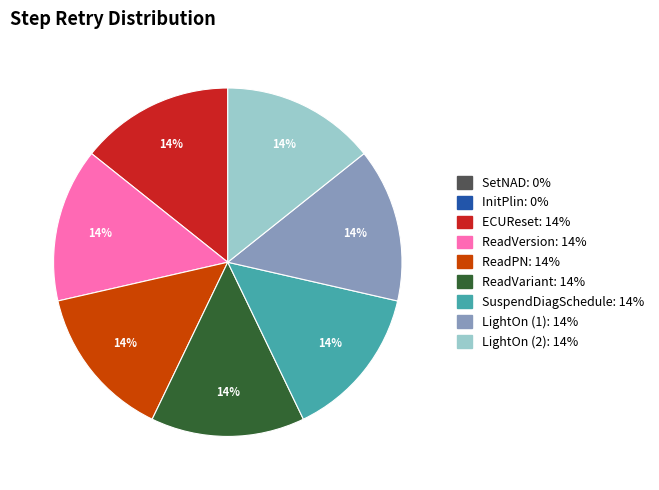

To the nearest percent, what is the difference between the largest and smallest slice percentages?

14%